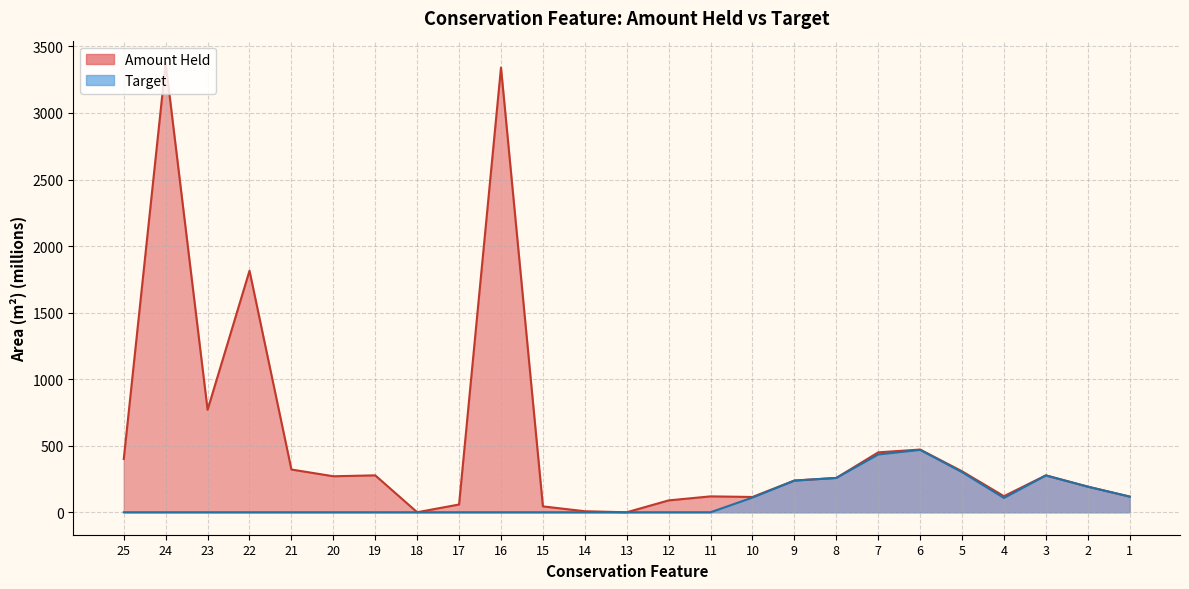

At 21, list the series in order from smallest to largest.

Target, Amount Held